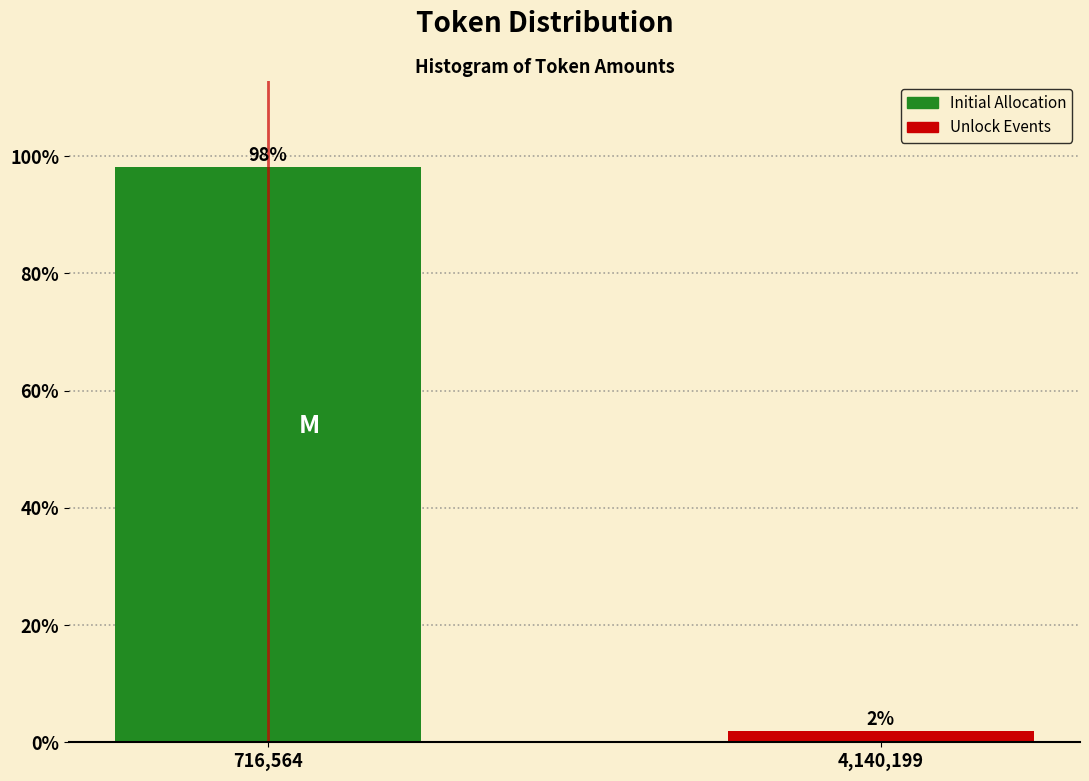

What is the sum of all values?

100.0